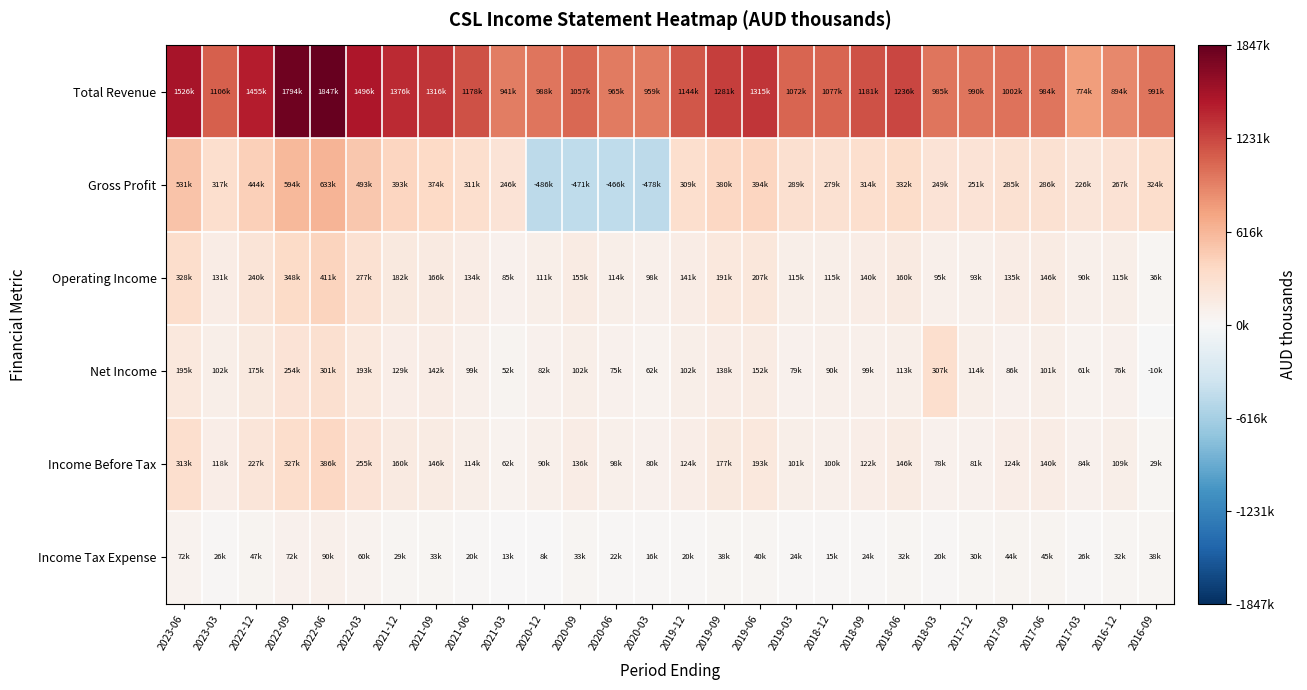

Reading left to right, transcribe all the data shown in this chart.

Total Revenue: 2023-06=1525900	2023-03=1106100	2022-12=1454600	2022-09=1794100	2022-06=1846900	2022-03=1496300	2021-12=1376000	2021-09=1315600	2021-06=1177800	2021-03=940900	2020-12=988300	2020-09=1057000	2020-06=965400	2020-03=959200	2019-12=1144300	2019-09=1280600	2019-06=1314800	2019-03=1071900	2018-12=1077300	2018-09=1181400	2018-06=1236100	2018-03=984700	2017-12=990500	2017-09=1002400	2017-06=983900	2017-03=774000	2016-12=893500	2016-09=991000
Gross Profit: 2023-06=531300	2023-03=317000	2022-12=443500	2022-09=593800	2022-06=633000	2022-03=492800	2021-12=393100	2021-09=374300	2021-06=311300	2021-03=245700	2020-12=-485500	2020-09=-471100	2020-06=-465800	2020-03=-477700	2019-12=308700	2019-09=380200	2019-06=394200	2019-03=288600	2018-12=278800	2018-09=314300	2018-06=332200	2018-03=249400	2017-12=251100	2017-09=284600	2017-06=286500	2017-03=226100	2016-12=267100	2016-09=323600
Operating Income: 2023-06=327600	2023-03=130600	2022-12=239600	2022-09=348200	2022-06=410600	2022-03=277300	2021-12=182500	2021-09=166500	2021-06=133800	2021-03=84700	2020-12=111300	2020-09=154800	2020-06=114500	2020-03=98400	2019-12=141300	2019-09=191000	2019-06=207200	2019-03=114700	2018-12=114600	2018-09=140000	2018-06=159700	2018-03=94700	2017-12=93400	2017-09=134800	2017-06=146300	2017-03=89500	2016-12=115200	2016-09=36400
Net Income: 2023-06=194600	2023-03=101500	2022-12=175000	2022-09=254100	2022-06=300800	2022-03=193100	2021-12=128900	2021-09=141600	2021-06=99100	2021-03=52000	2020-12=81500	2020-09=101800	2020-06=75300	2020-03=61500	2019-12=102400	2019-09=137500	2019-06=152500	2019-03=79100	2018-12=89900	2018-09=98900	2018-06=113000	2018-03=307400	2017-12=114000	2017-09=85900	2017-06=101100	2017-03=61400	2016-12=75800	2016-09=-9500
Income Before Tax: 2023-06=313100	2023-03=117700	2022-12=227100	2022-09=327400	2022-06=386300	2022-03=254800	2021-12=160200	2021-09=146000	2021-06=113900	2021-03=62400	2020-12=89900	2020-09=135900	2020-06=98100	2020-03=80300	2019-12=123600	2019-09=177200	2019-06=193100	2019-03=101400	2018-12=99500	2018-09=121900	2018-06=146200	2018-03=78300	2017-12=81400	2017-09=123600	2017-06=139700	2017-03=84300	2016-12=108700	2016-09=28900
Income Tax Expense: 2023-06=71600	2023-03=25900	2022-12=47300	2022-09=72200	2022-06=90400	2022-03=60500	2021-12=29400	2021-09=33000	2021-06=19800	2021-03=13300	2020-12=7700	2020-09=33200	2020-06=22100	2020-03=15500	2019-12=19600	2019-09=37900	2019-06=40100	2019-03=24000	2018-12=15000	2018-09=23700	2018-06=31500	2018-03=20400	2017-12=30200	2017-09=44500	2017-06=45000	2017-03=26400	2016-12=32200	2016-09=38400